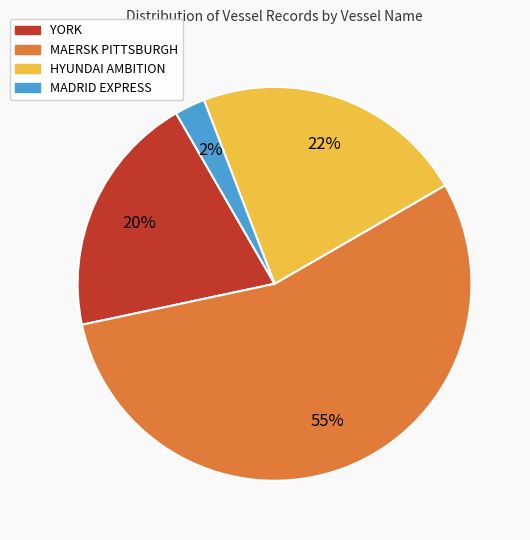

To the nearest percent, what percentage of the pie is MADRID EXPRESS?

2%